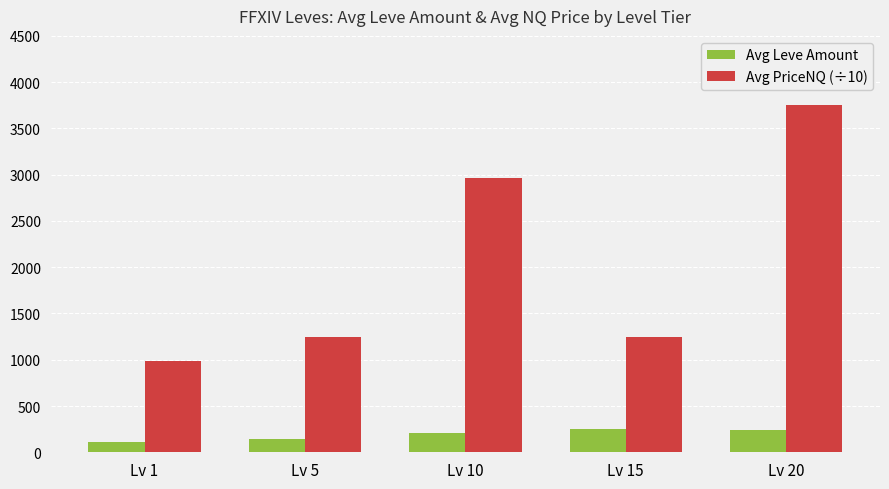

The Avg PriceNQ (÷10) series shows 3750.0 at Lv 20. True or false?

True